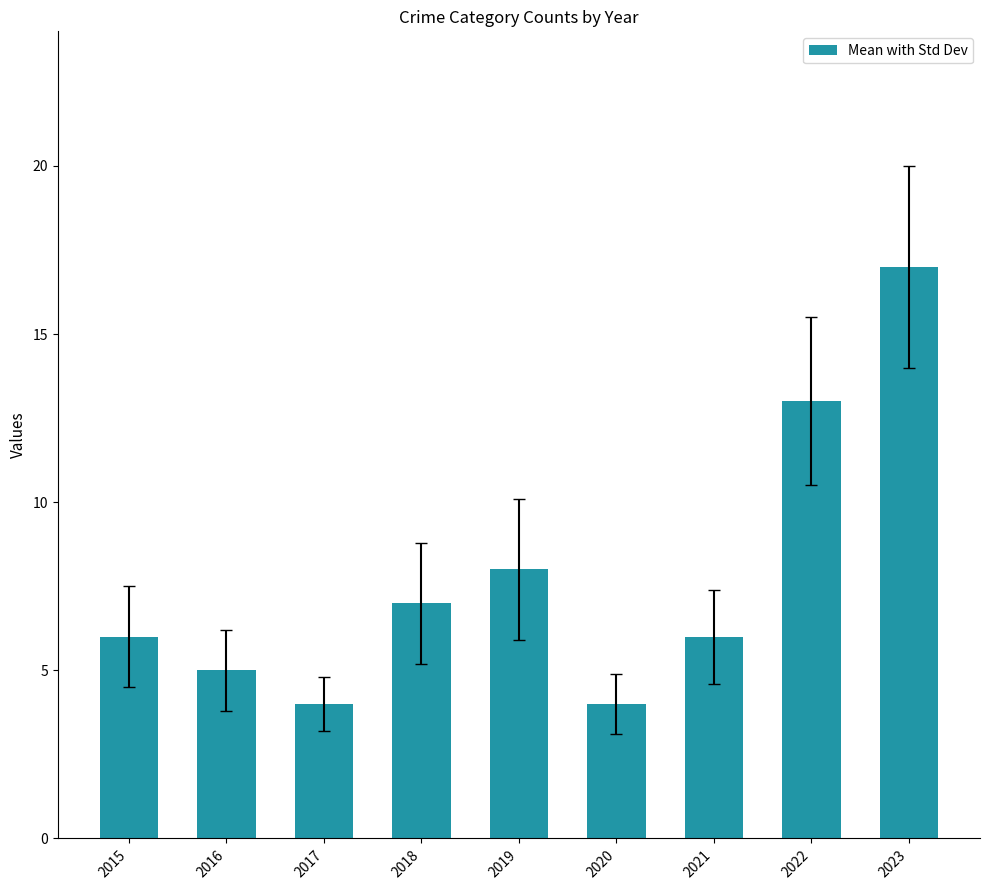

What is the value of the 1st bar from the left?

6